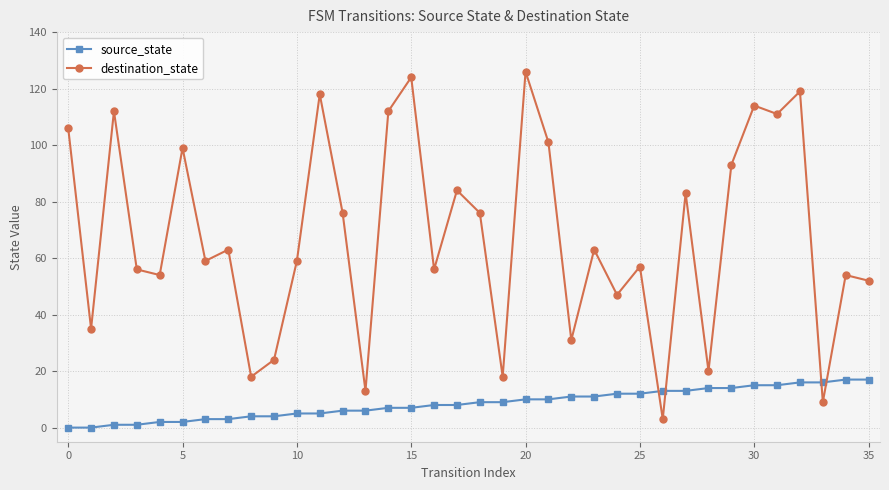

List the series in order of their peak value, lowest first.

source_state, destination_state